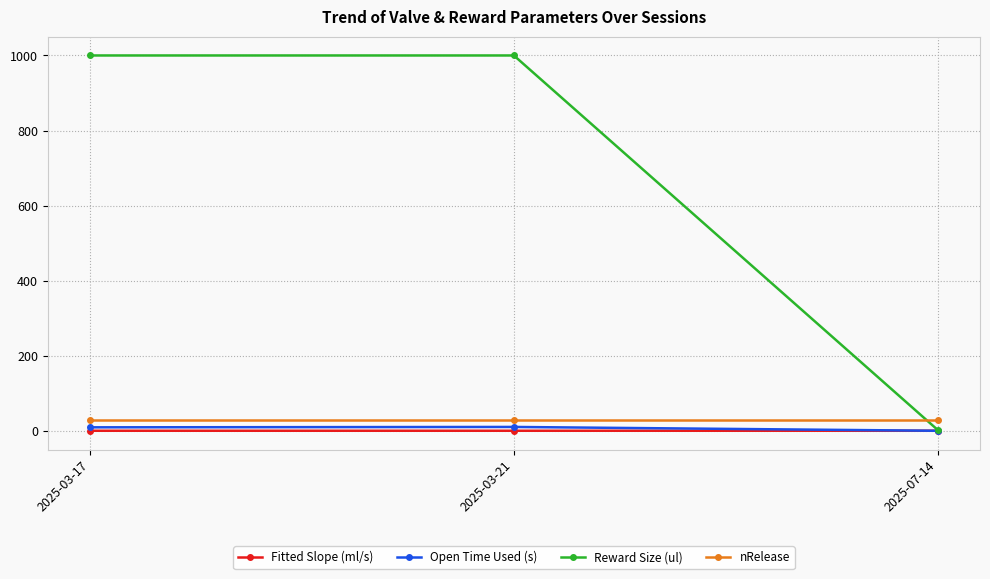

What is the sum of the Open Time Used (s) values at 2025-03-17 and 2025-07-14?

9.2